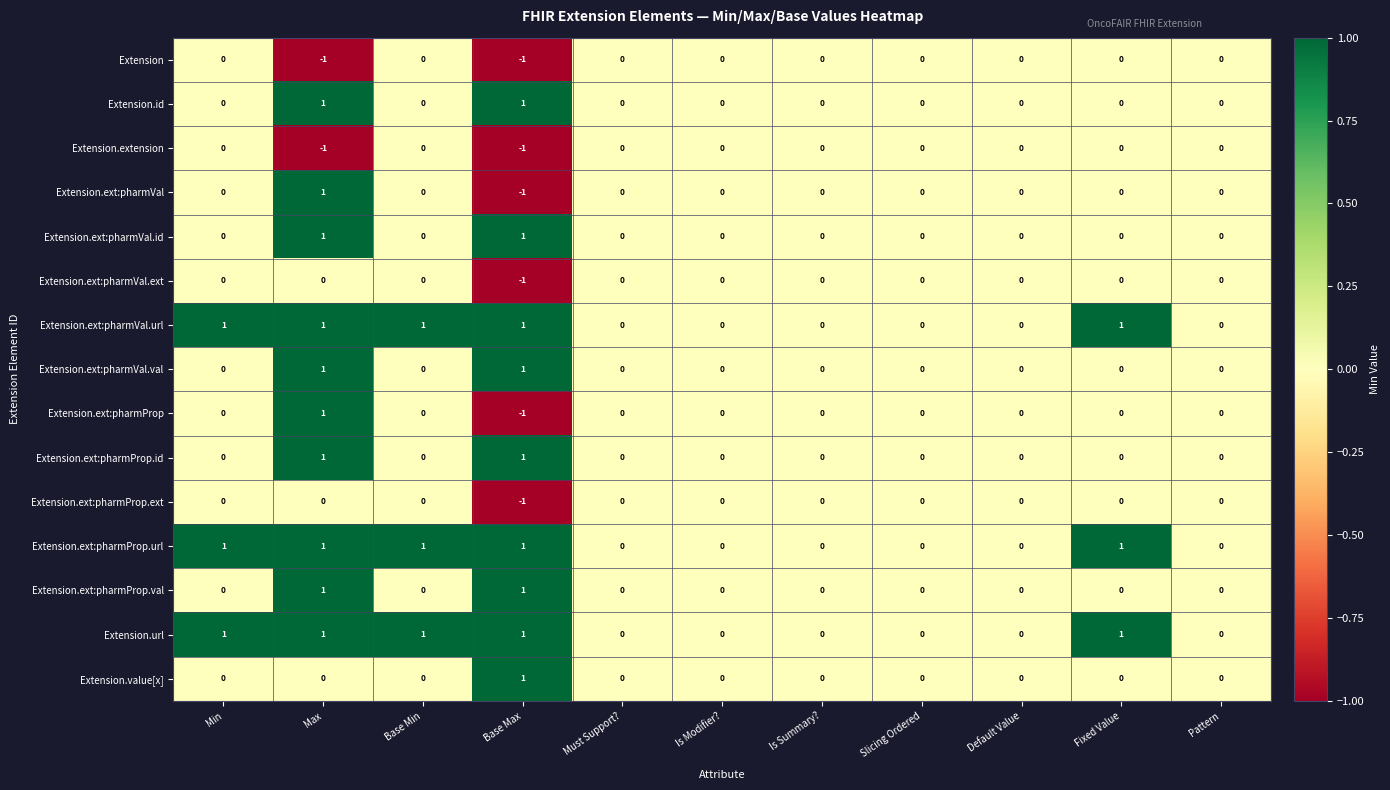

At which category is the sum across all series the highest?

Max